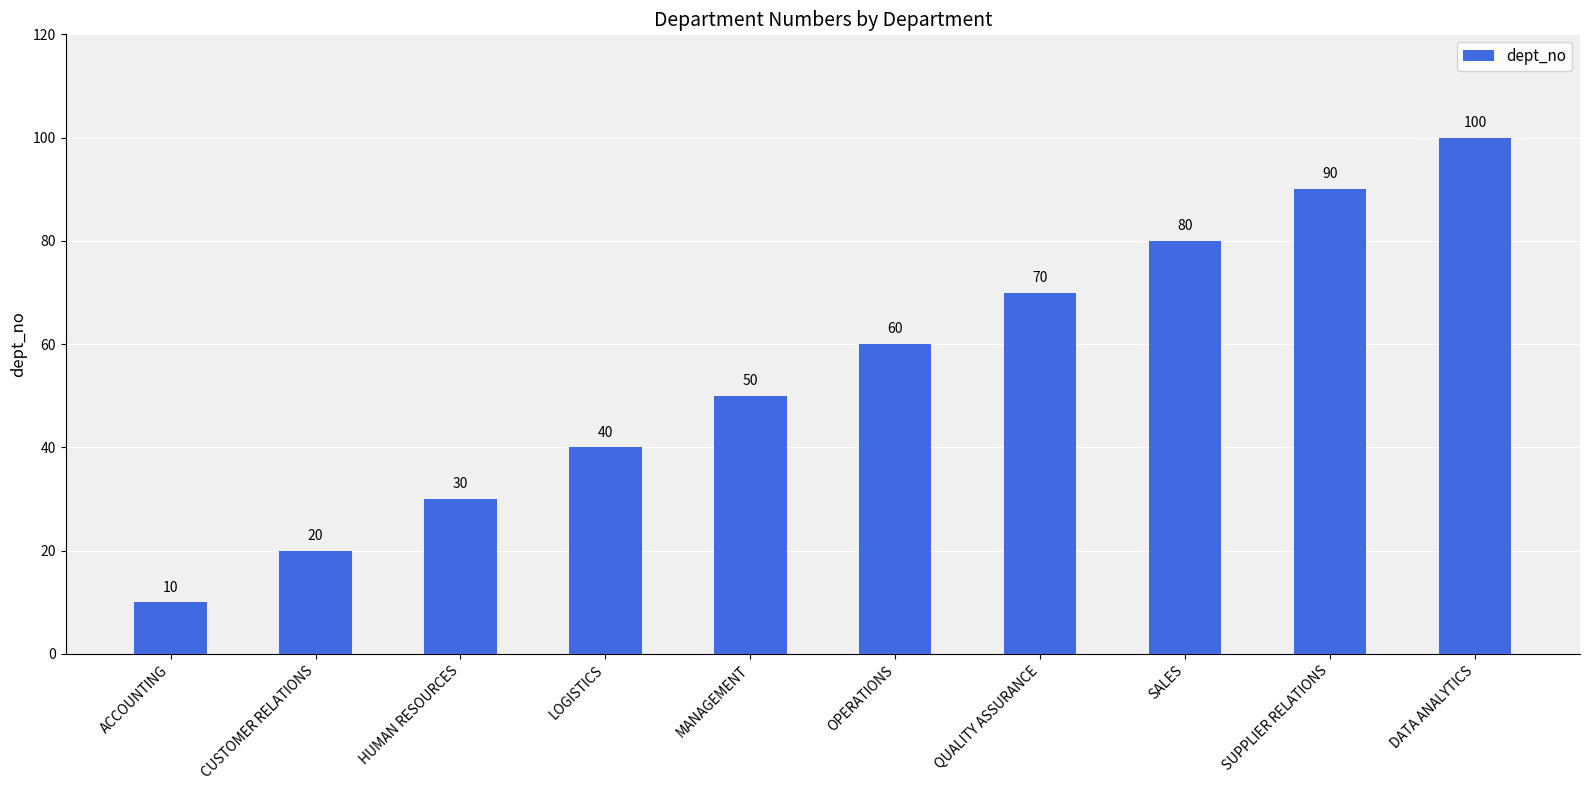

Reading left to right, extract all data points from this chart.

10	20	30	40	50	60	70	80	90	100